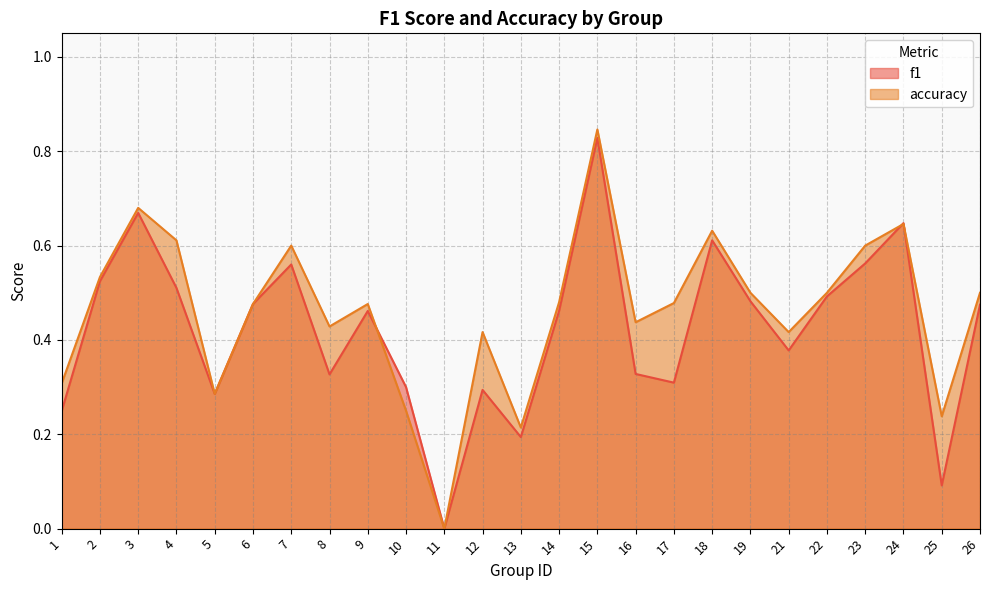

How many data points does each series have?

25